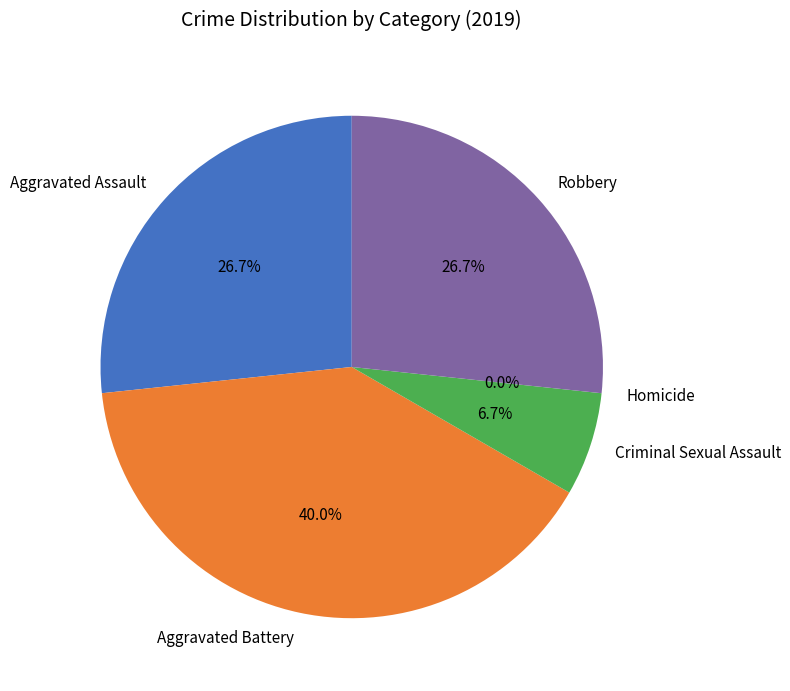

Which slice is the largest?

Aggravated Battery